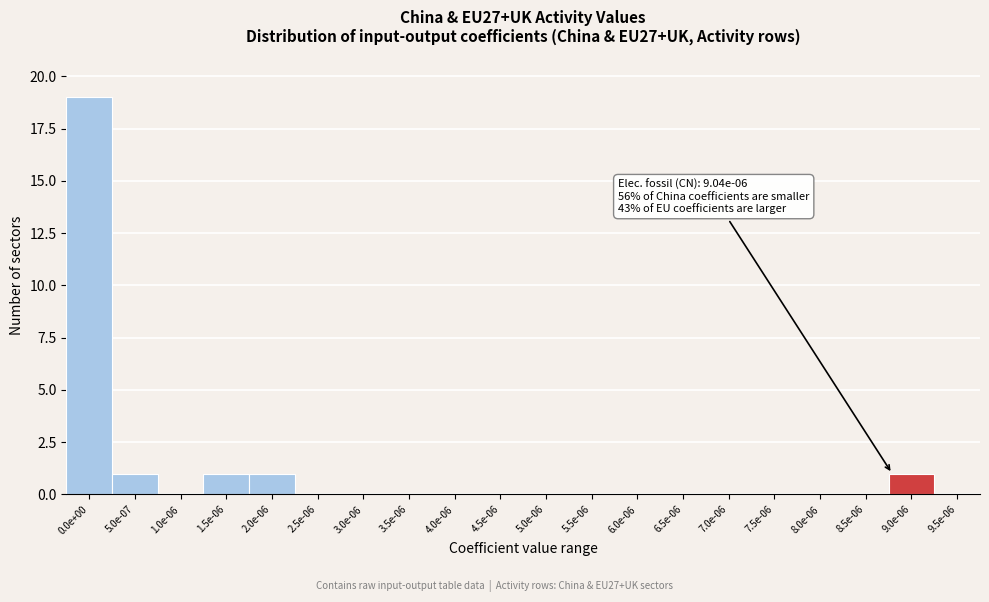

Reading left to right, transcribe all the data shown in this chart.

0.0e+00=19	5.0e-07=1	1.0e-06=0	1.5e-06=1	2.0e-06=1	2.5e-06=0	3.0e-06=0	3.5e-06=0	4.0e-06=0	4.5e-06=0	5.0e-06=0	5.5e-06=0	6.0e-06=0	6.5e-06=0	7.0e-06=0	7.5e-06=0	8.0e-06=0	8.5e-06=0	9.0e-06=1	9.5e-06=0